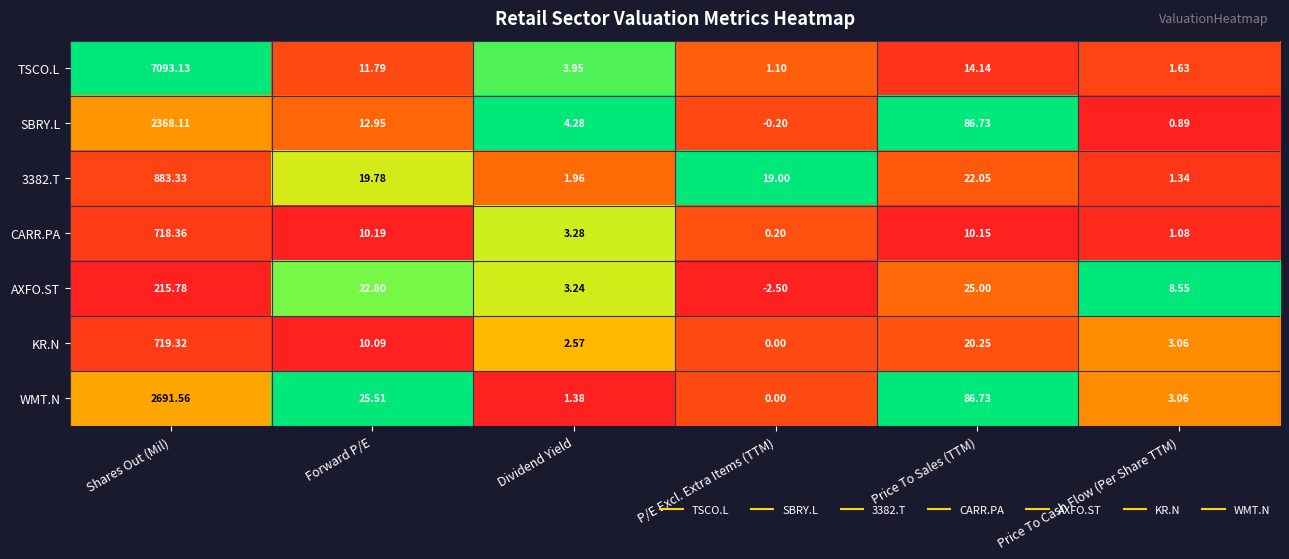

At which label does CARR.PA first exceed 10?

Shares Out (Mil)